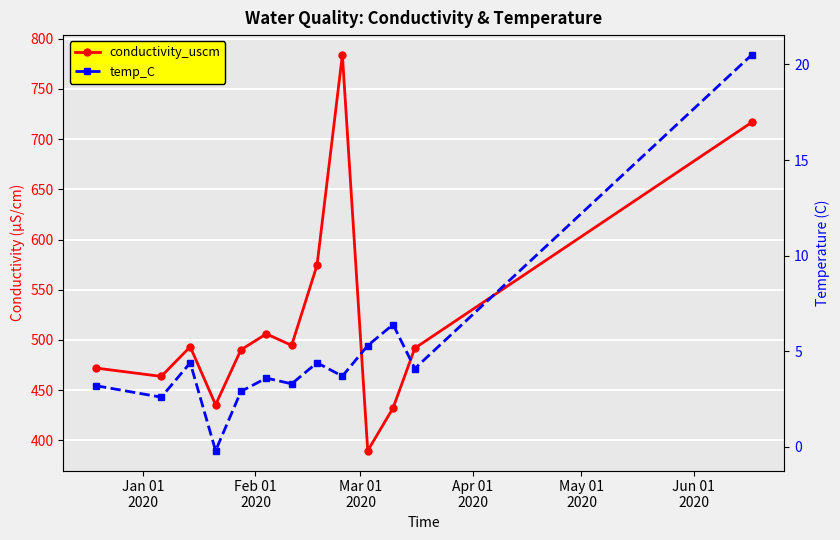

How many positive values does the temp_C series have?

12